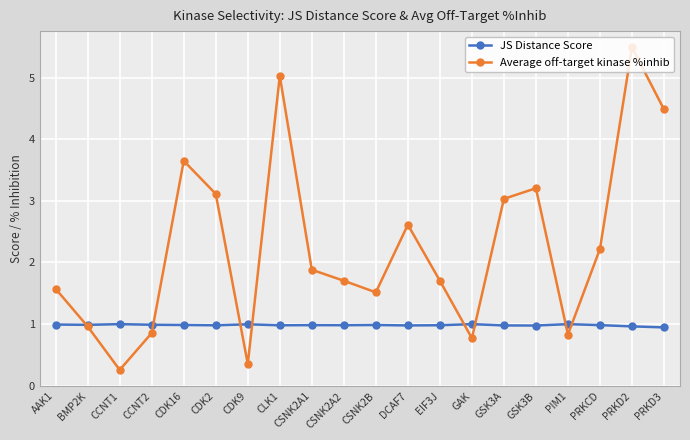

Is it true that Average off-target kinase %inhib equals 1.7 at CSNK2A2?

True